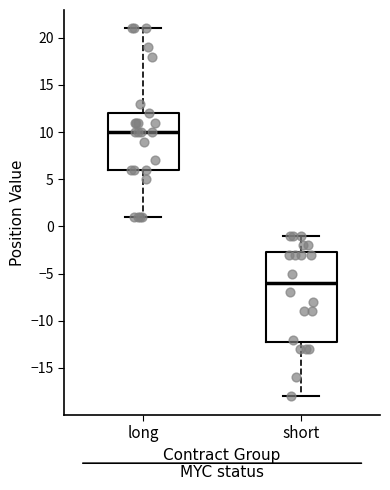

Reading left to right, transcribe this box plot: for each box, give where its median line is, the range the box spans, and where its two whiskers end, as read against the y-axis. The values are not printed on the chart, so give them approximately, as read against the axis.

long: median 10.0, box 6.0 to 12.0, whiskers 1.0 to 21.0
short: median -6.0, box -12.0 to -2.5, whiskers -18.0 to -1.0